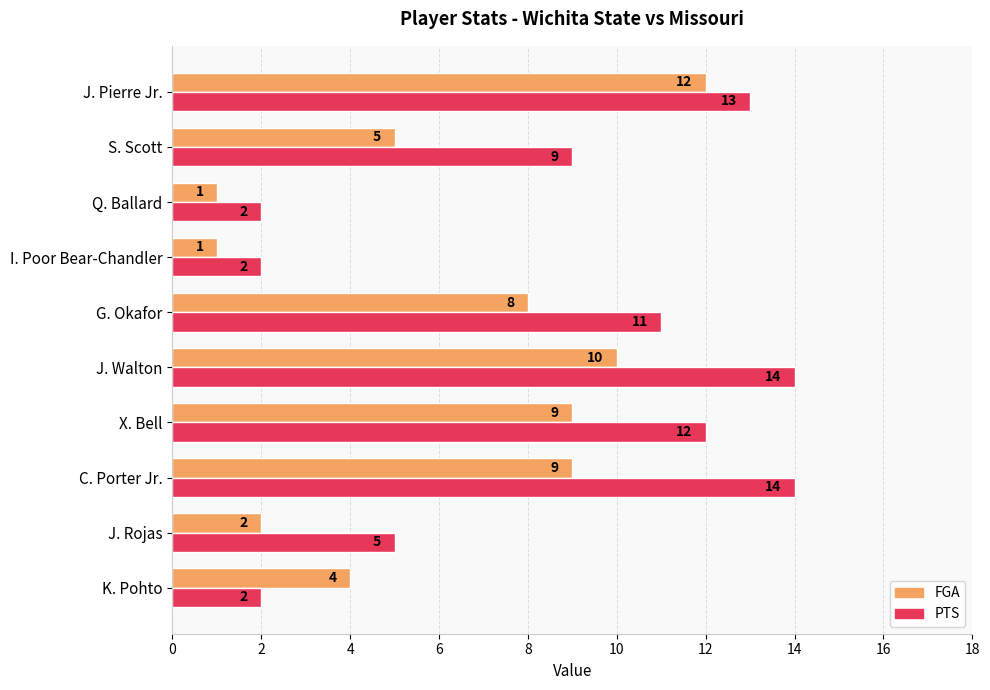

The FGA series shows 10 at J. Walton. True or false?

True